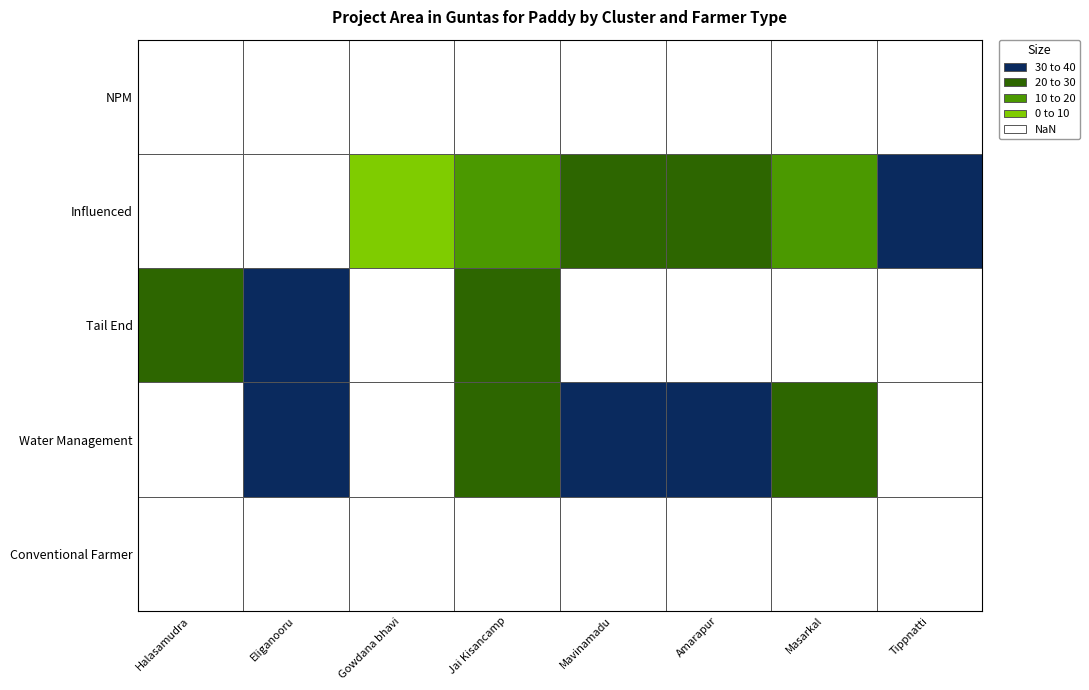

List the labels in order of Conventional Farmer value, smallest first.

Halasamudra, Eliganooru, Gowdana bhavi, Jai Kisancamp, Mavinamadu, Amarapur, Masarkal, Tippnatti